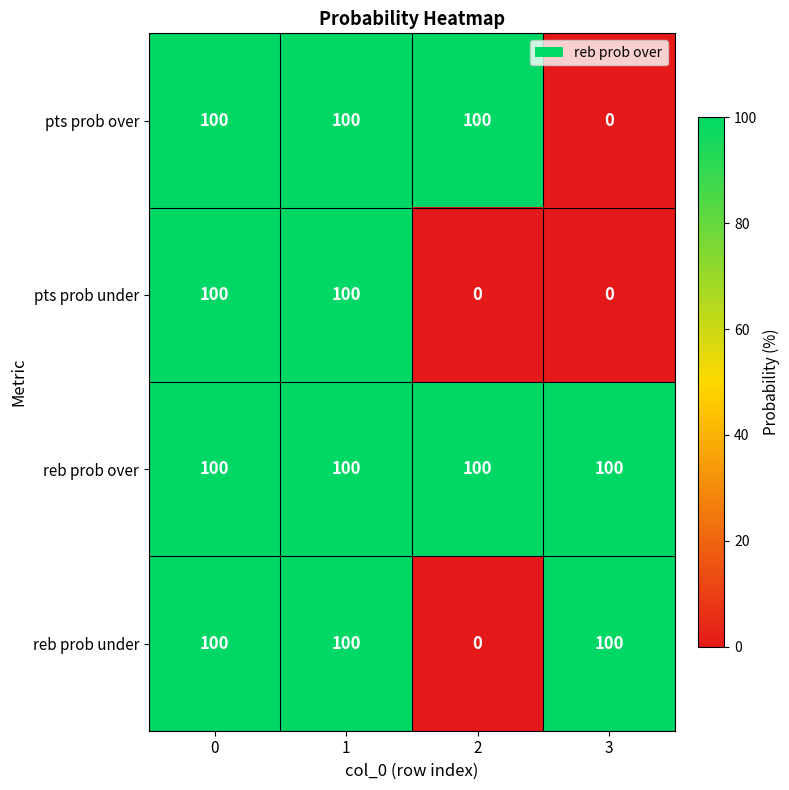

Reading left to right, list all the values displayed in this chart.

pts prob over: 100	100	100	0
pts prob under: 100	100	0	0
reb prob over: 100	100	100	100
reb prob under: 100	100	0	100